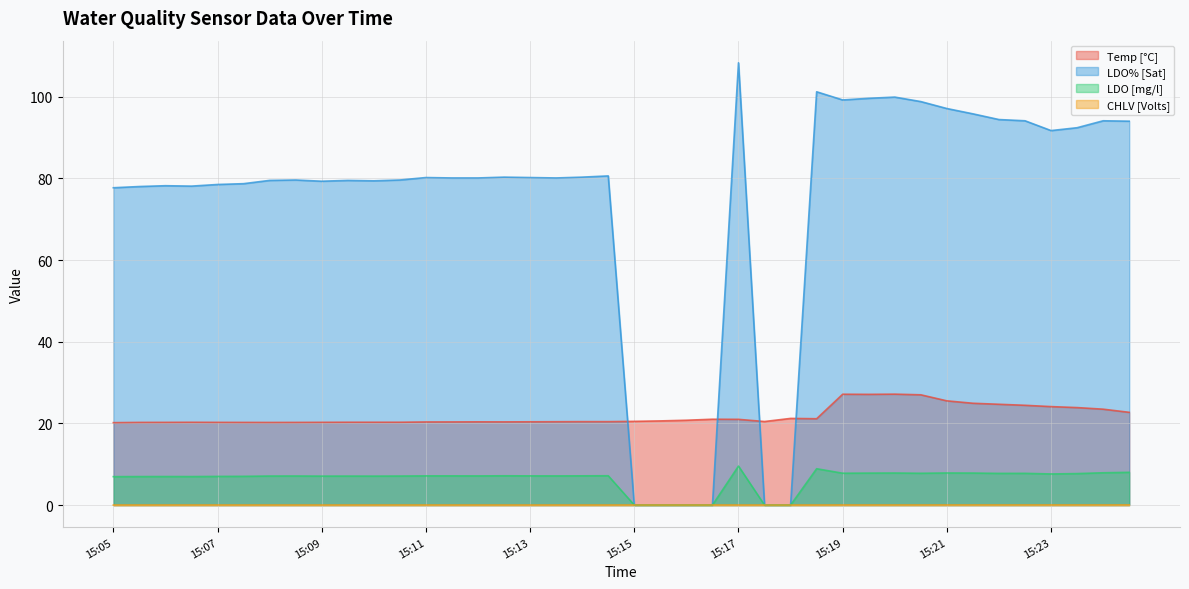

Where is the first local maximum for Temp [°C]?

15:06